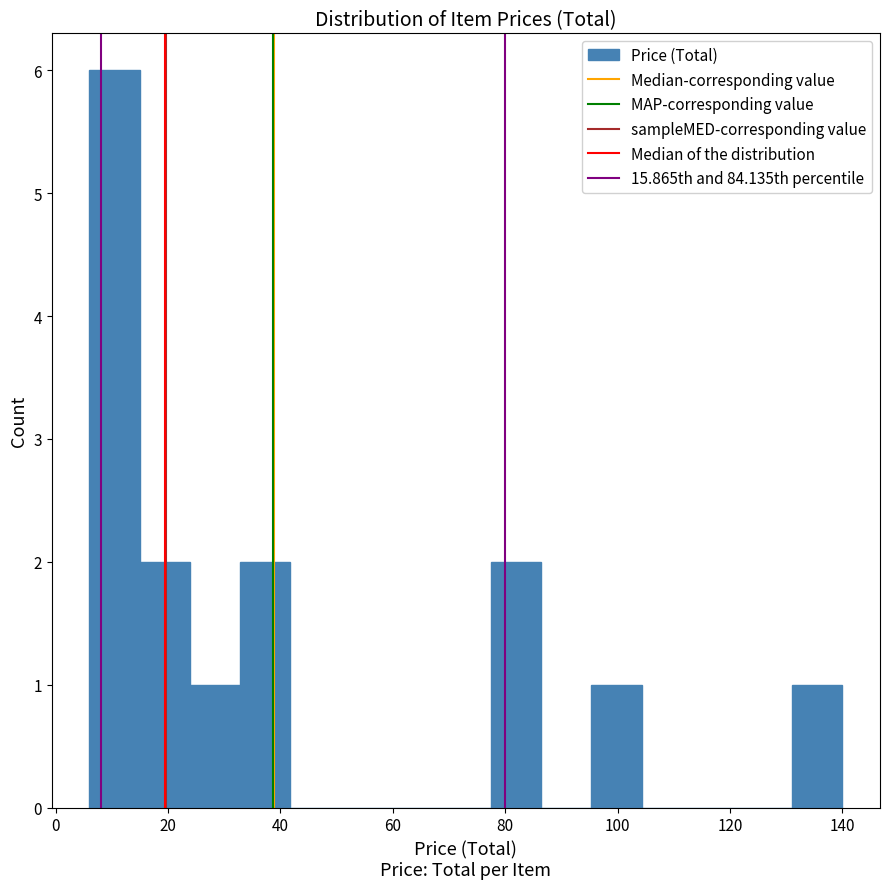

How tall is the bar that spans 14 to 24 on the x-axis? Neither the bar edges nor the heights are printed on the chart, so give them approximately, as read against the axes.

2